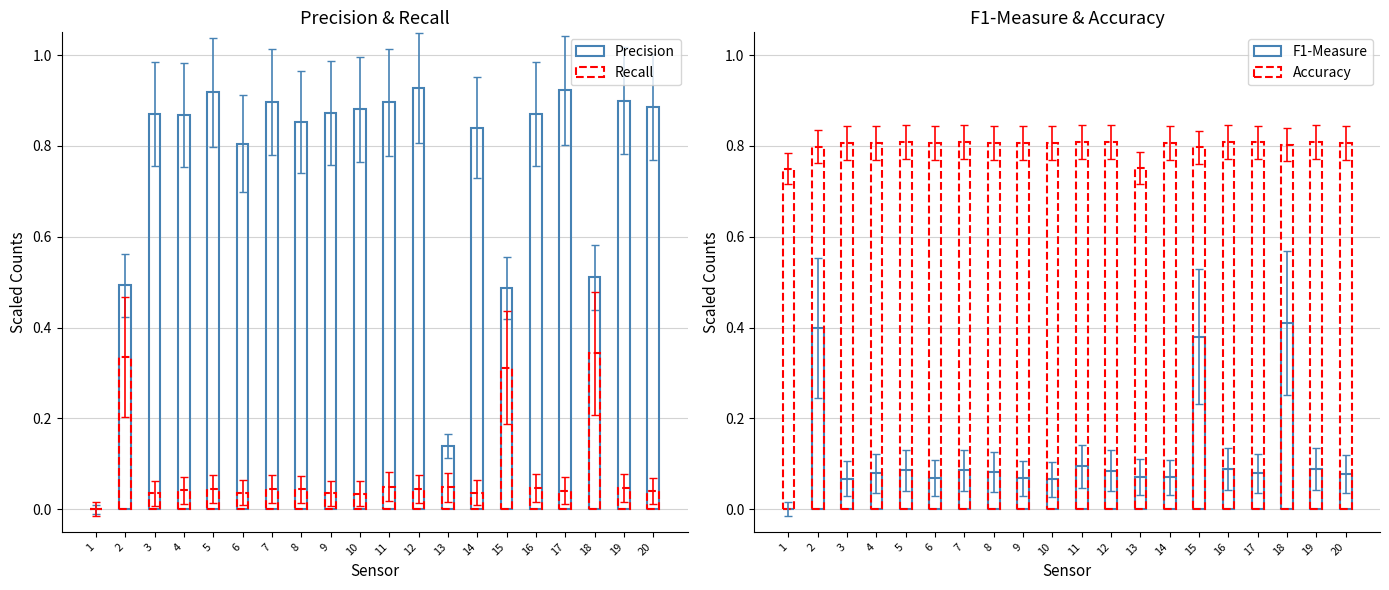

Which label corresponds to the largest value in the chart?

12